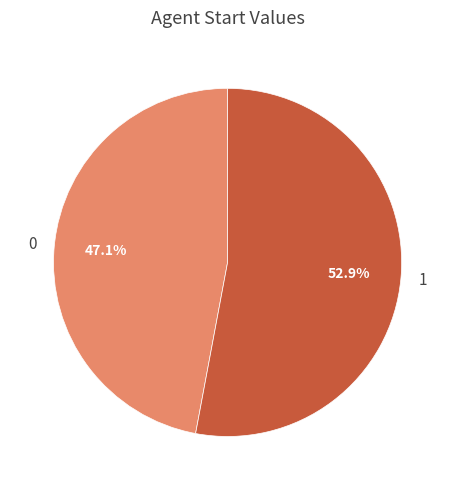

What percentage is NOT represented by 1?

47.1%